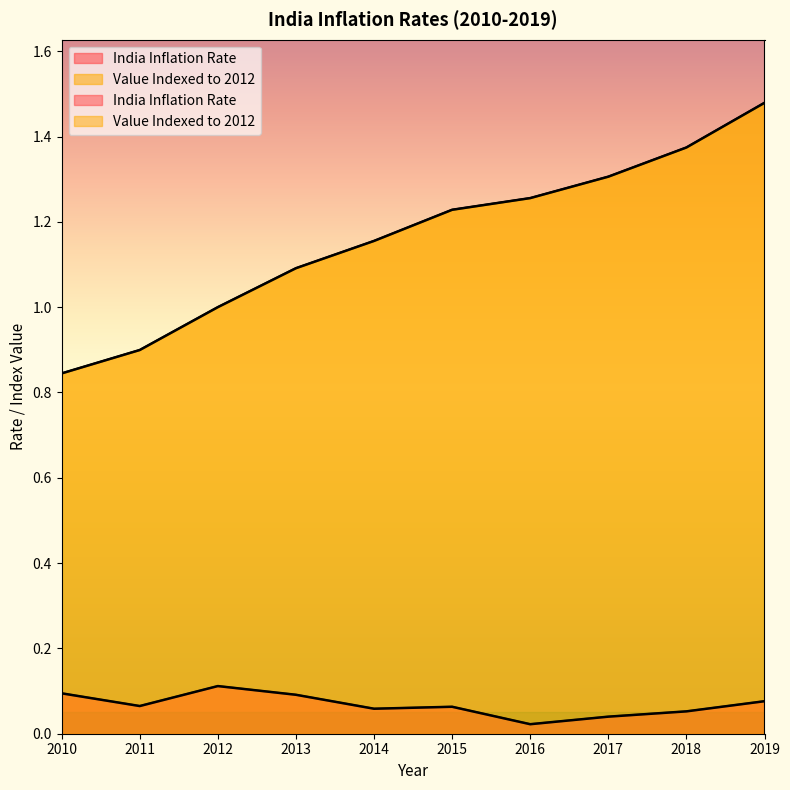

Which series has the largest range (max minus min)?

Value Indexed to 2012